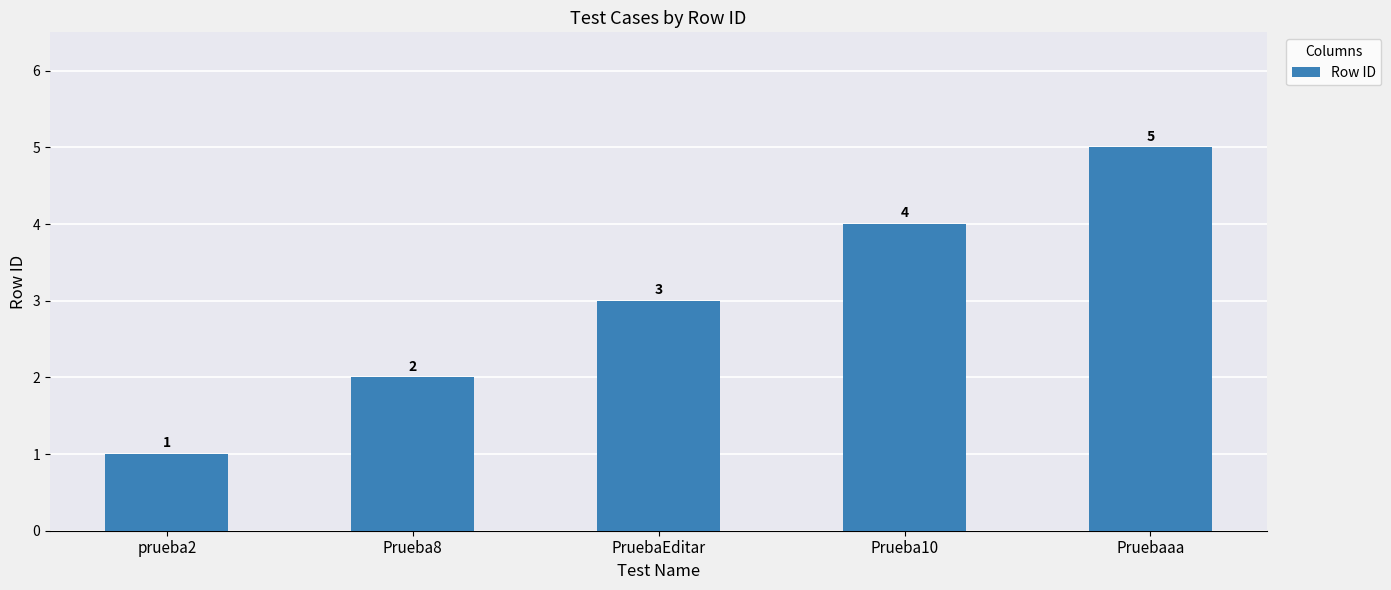

What is the difference between the maximum and minimum values?

4